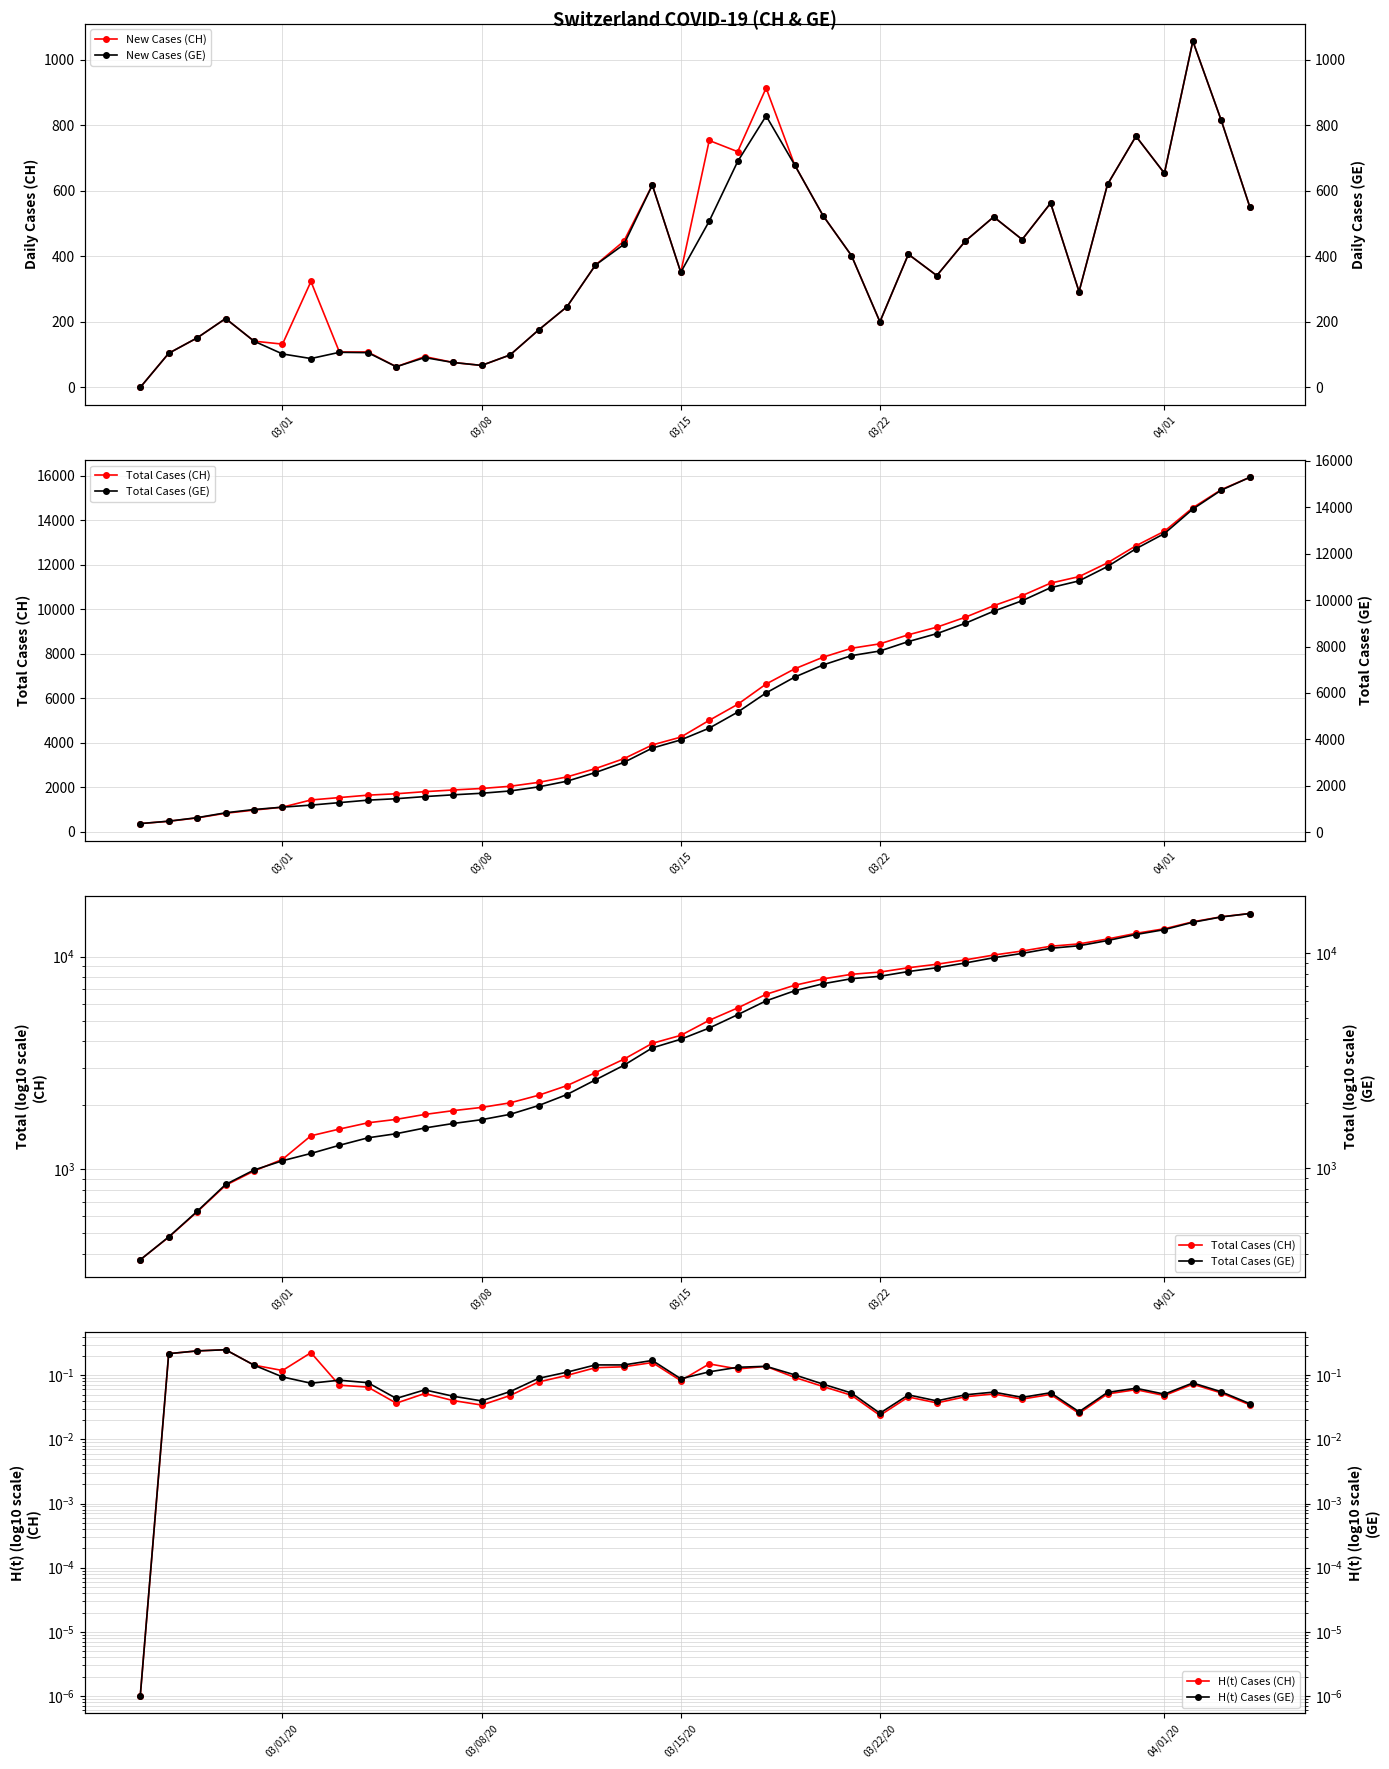

True or false: New Cases (CH) has more than 2 interior local peaks.

True